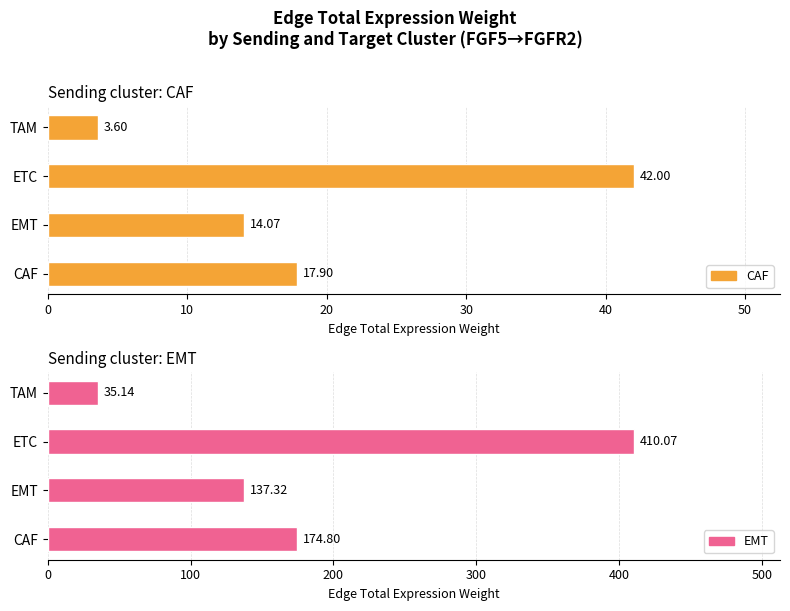

Is the value of CAF at CAF greater than the value of EMT at EMT?

No